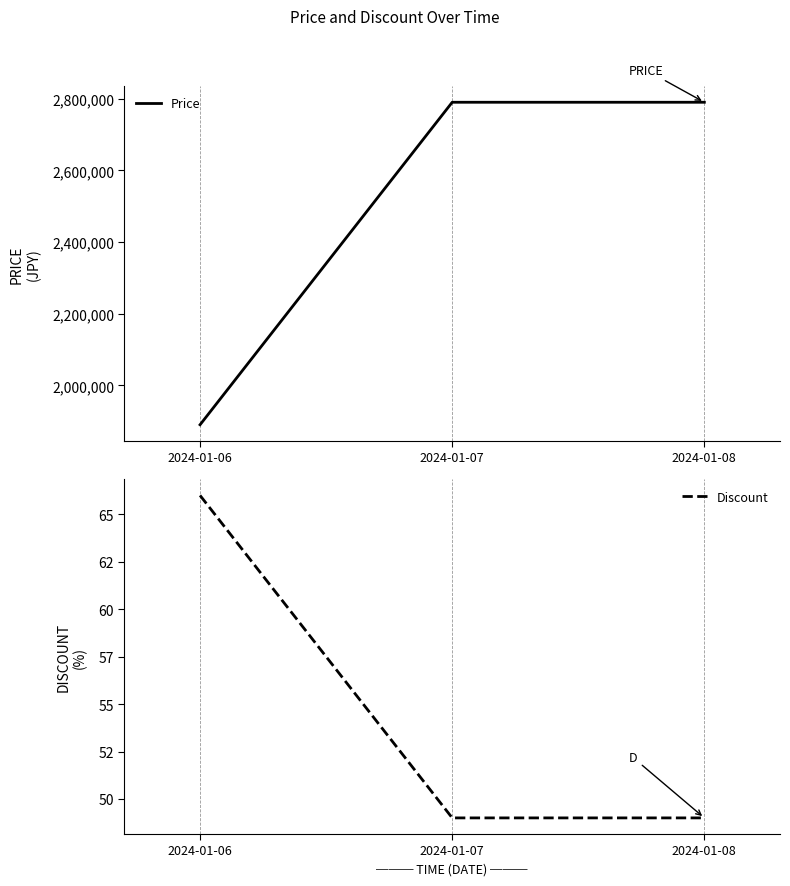

Which series has the largest range (max minus min)?

Price